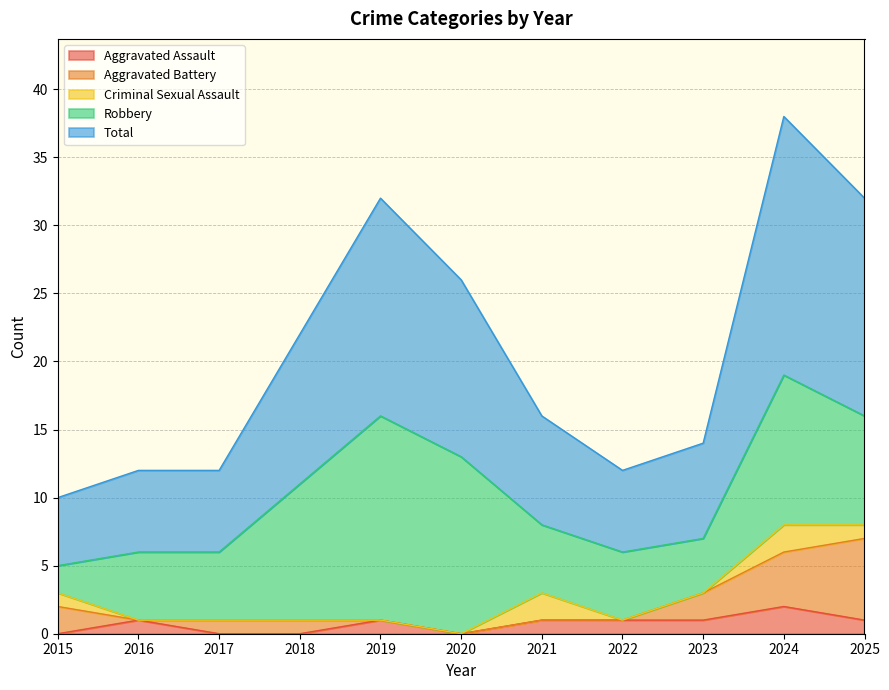

What is the difference between the highest and lowest values at 2022?

6